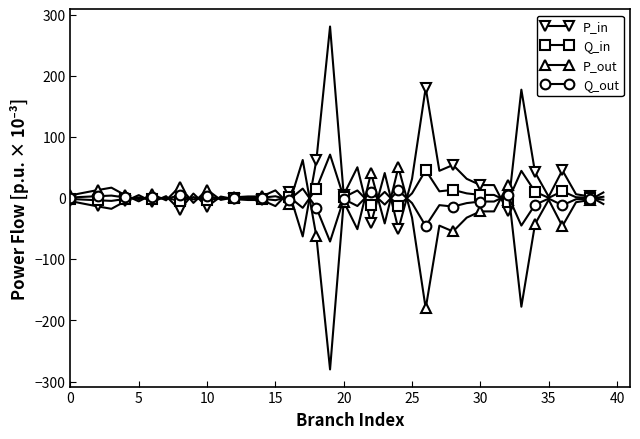

Rank the series by their average value, from lowest to highest.

P_out, Q_out, Q_in, P_in